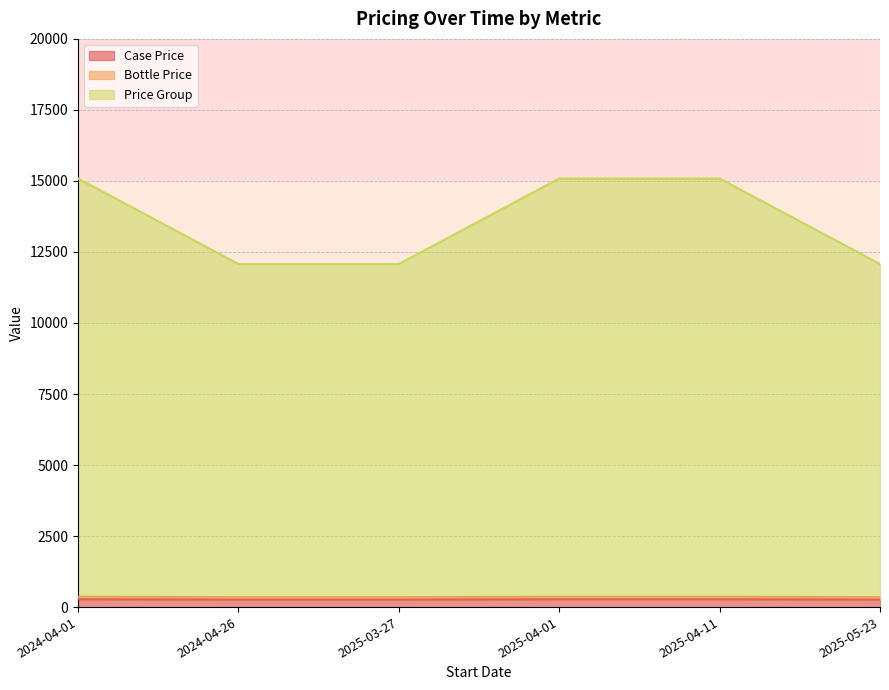

True or false: Bottle Price and Price Group intersect in this chart.

False